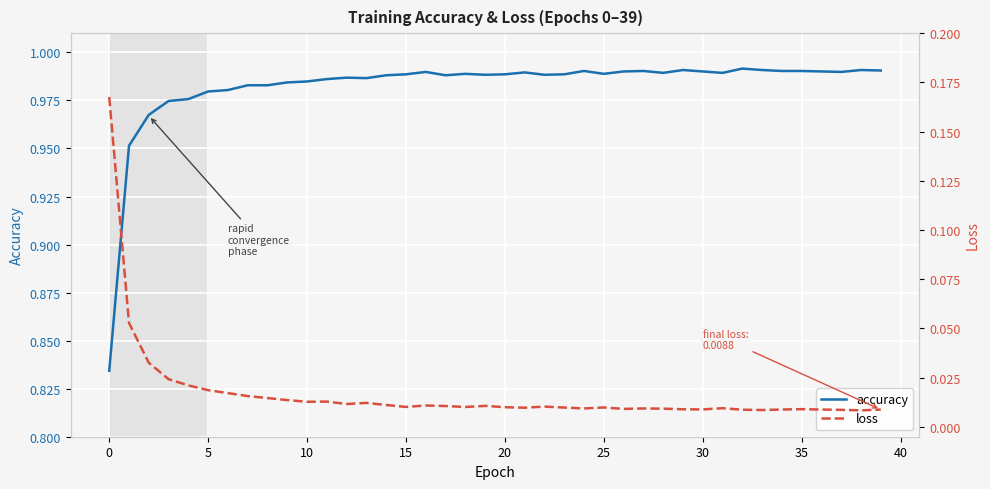

What is the approximate value of accuracy at 12?

1.0